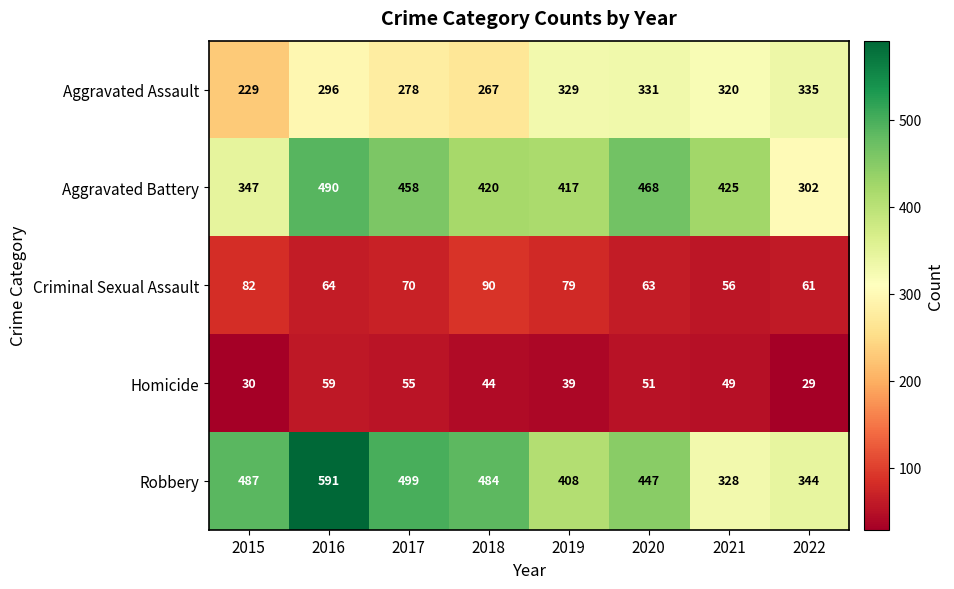

Which series has the largest range (max minus min)?

Robbery